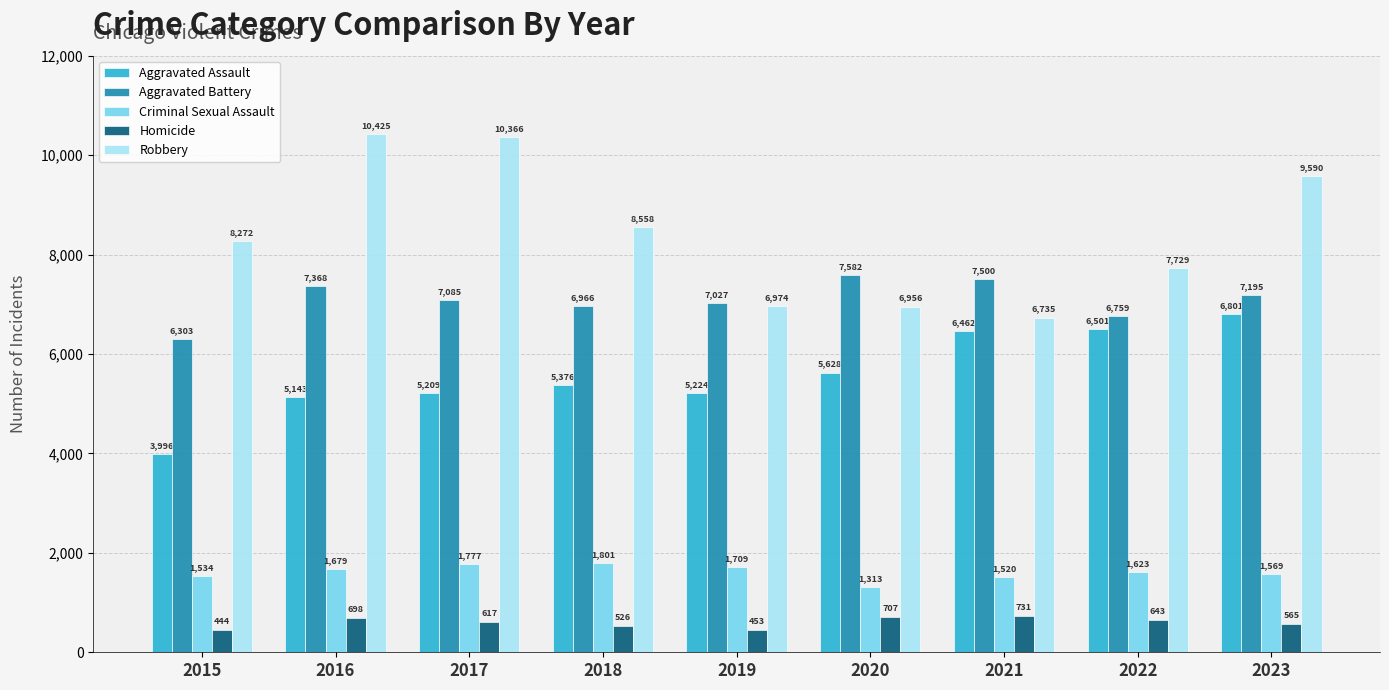

Where is Homicide nearest to the value 587?

2023